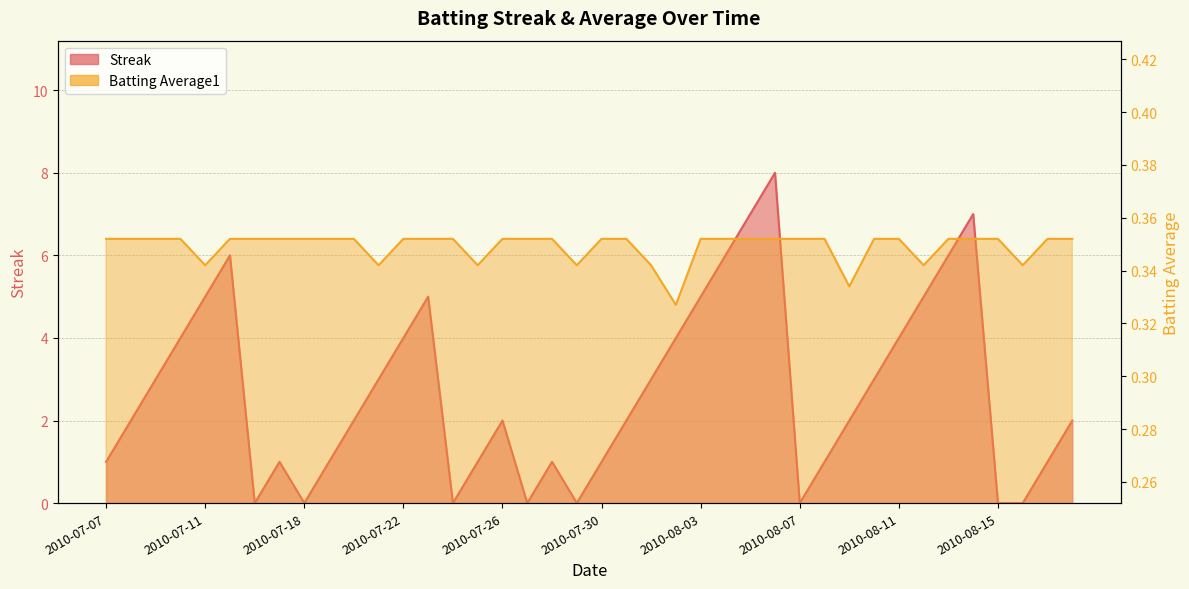

What is the greatest value displayed?

8.0